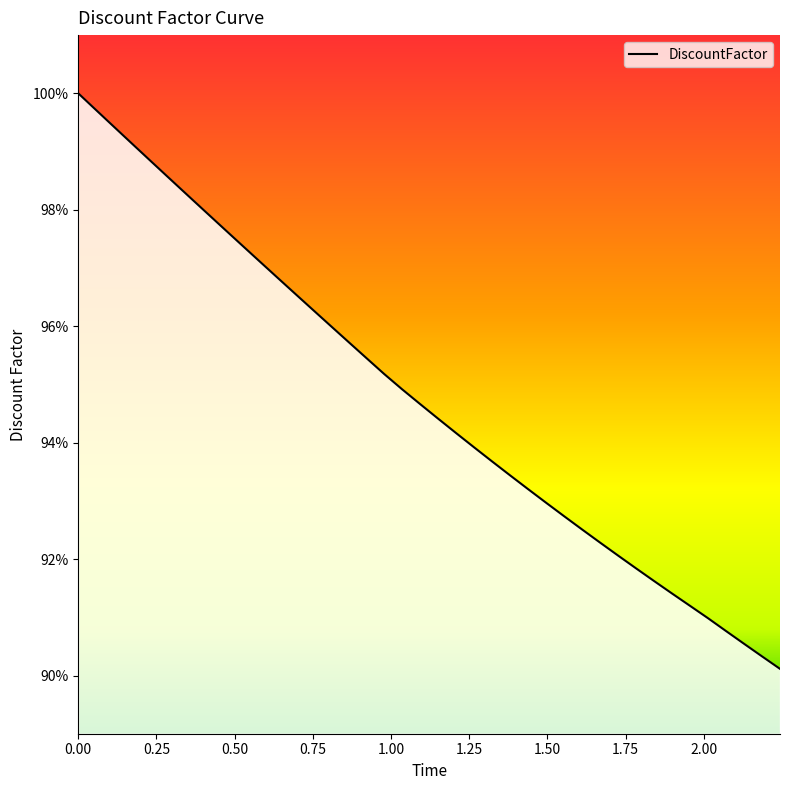

Rank the categories by value from lowest to highest.

2.243835616438356, 2.186301369863014, 2.128767123287671, 2.0712328767123287, 2.0136986301369864, 1.9561643835616438, 1.8986301369863015, 1.841095890410959, 1.7835616438356163, 1.726027397260274, 1.6684931506849314, 1.610958904109589, 1.5534246575342465, 1.4958904109589042, 1.4383561643835616, 1.3808219178082193, 1.3232876712328767, 1.2657534246575342, 1.2082191780821918, 1.1506849315068493, 1.093150684931507, 1.0356164383561643, 0.9780821917808219, 0.9205479452054794, 0.863013698630137, 0.8054794520547945, 0.7479452054794521, 0.6904109589041096, 0.6328767123287671, 0.5753424657534246, 0.5178082191780822, 0.4602739726027397, 0.40273972602739727, 0.3452054794520548, 0.2876712328767123, 0.23013698630136986, 0.1726027397260274, 0.11506849315068493, 0.057534246575342465, 0.0